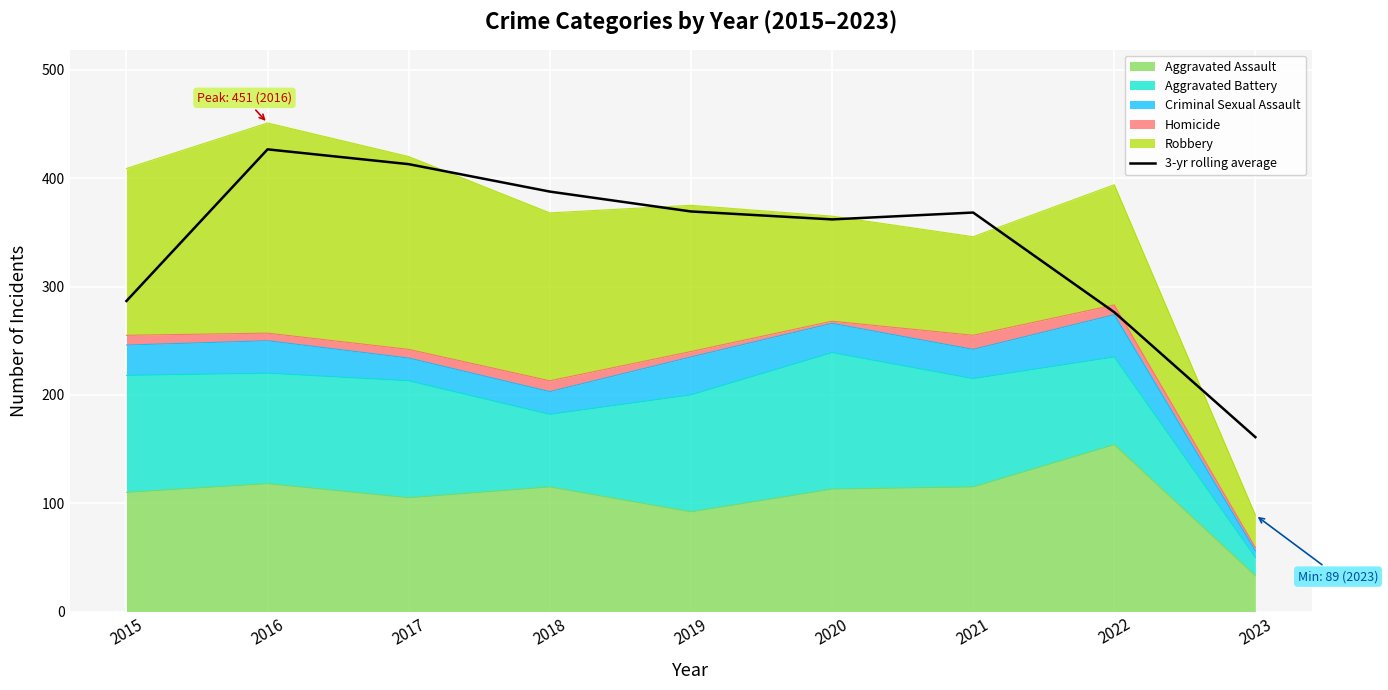

The chart shows a value of 502.1 at 2015. True or false?

False